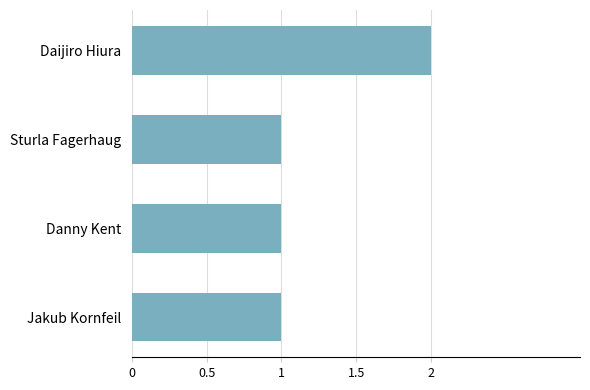

Count the number of data series in this chart.

1